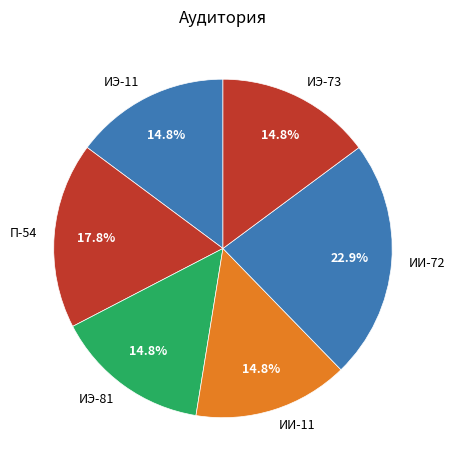

What percentage is the П-54 slice, to the nearest percent?

18%